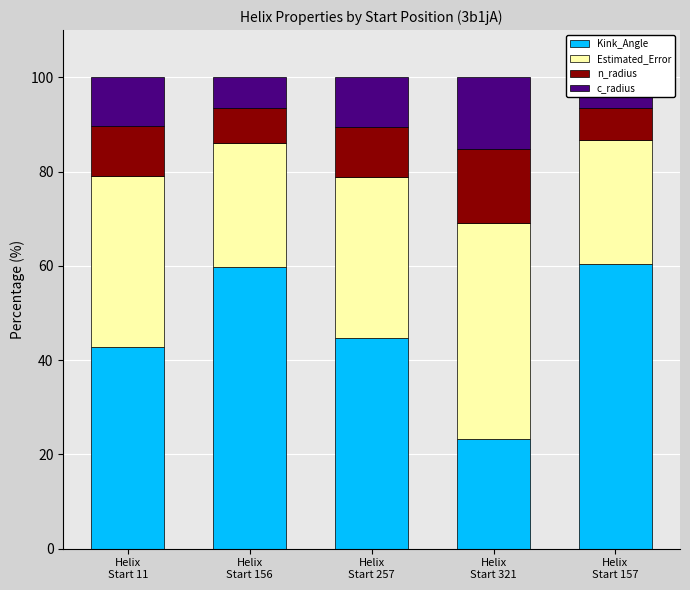

How many data points in c_radius are above 10?

3